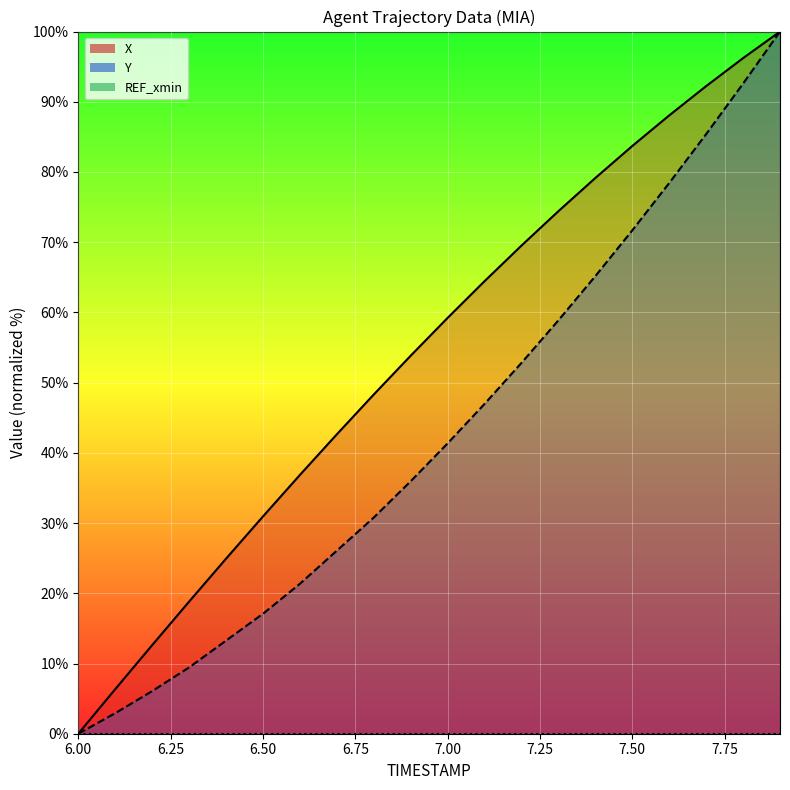

Which has a higher value, 6.7 or 7.0?

7.0